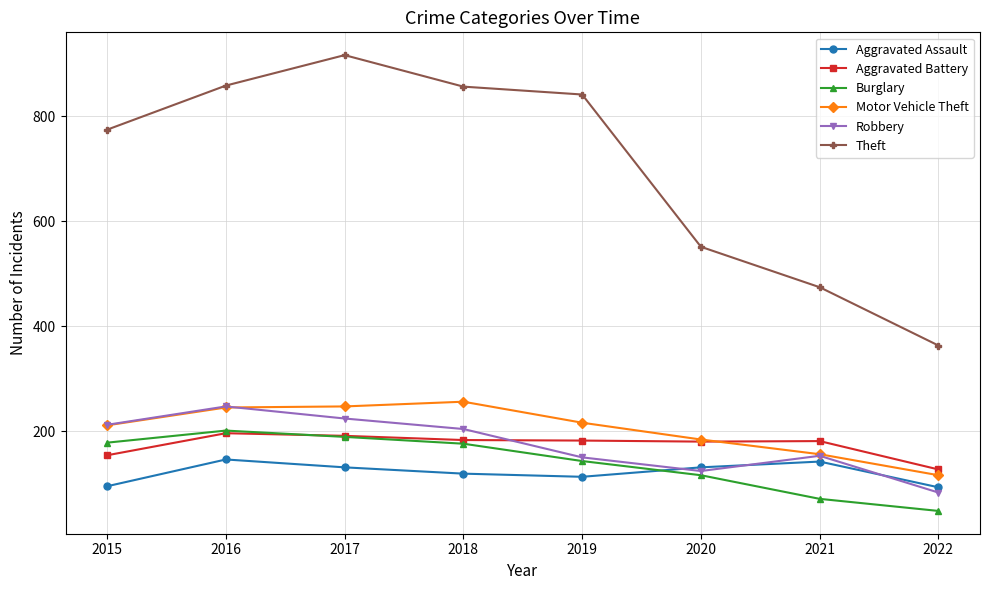

What is the spread (max minus min) of values at 2016?

712